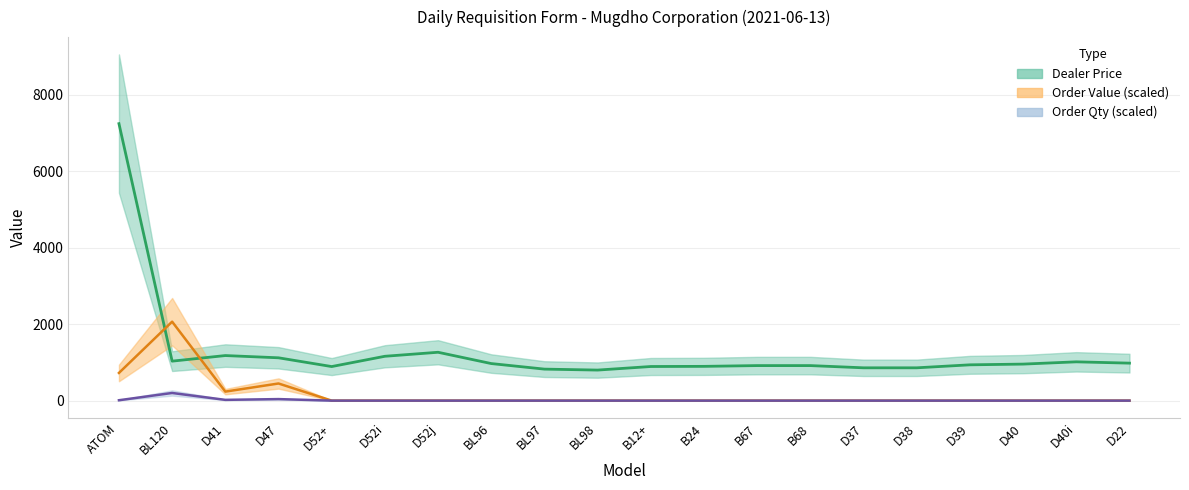

What is the greatest value displayed?

7244.2